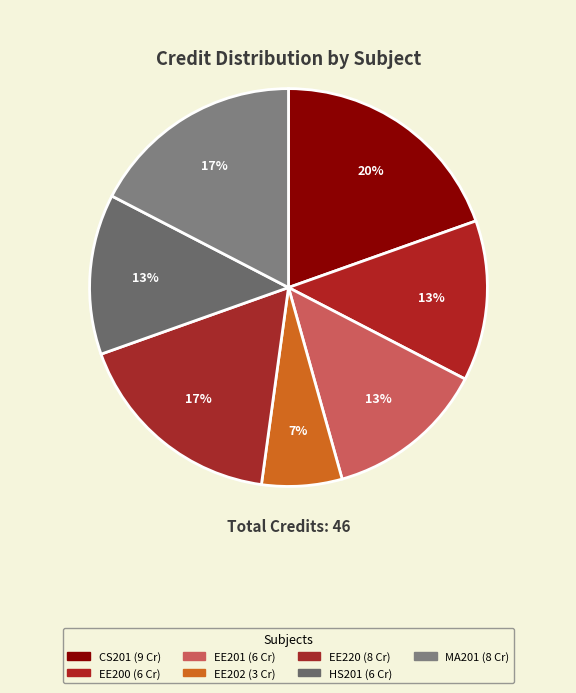

Rank the categories by value from lowest to highest.

EE202
Digital Circuits Laboratory, EE200
Semiconductor Devices, EE201
Digital Circuits & Microprocessors, HS201
Introductory Microeconomics, EE220
Signal, System and Networks, MA201
Mathematics - III, CS201
Object Oriented Programming